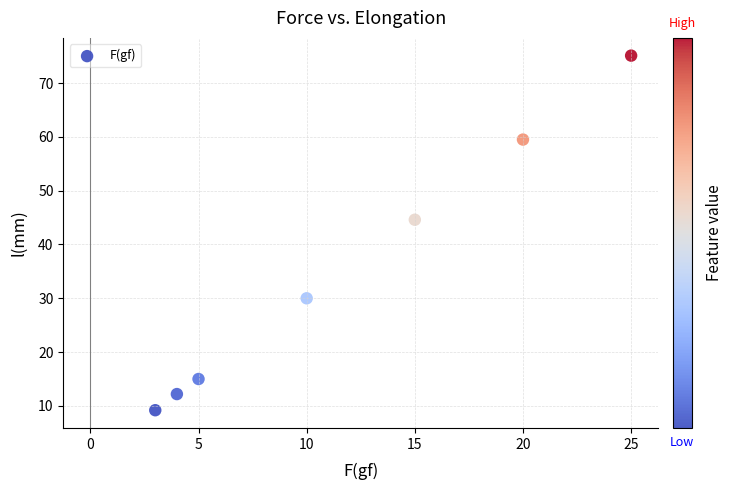

What Y value in the scatter plot is closest to 42?

44.6